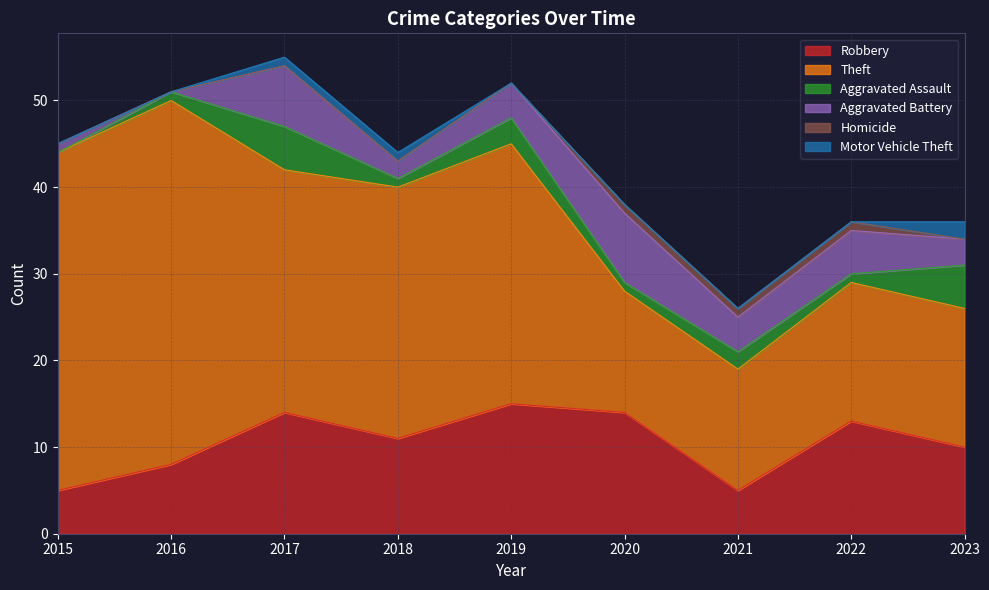

What is the value of the Theft point at the 9th from the left?

16